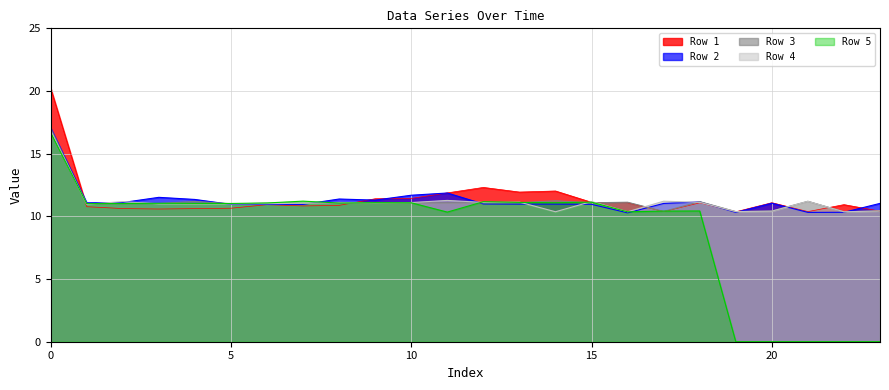

List the series in order of their peak value, highest first.

Row 1, Row 2, Row 3, Row 4, Row 5